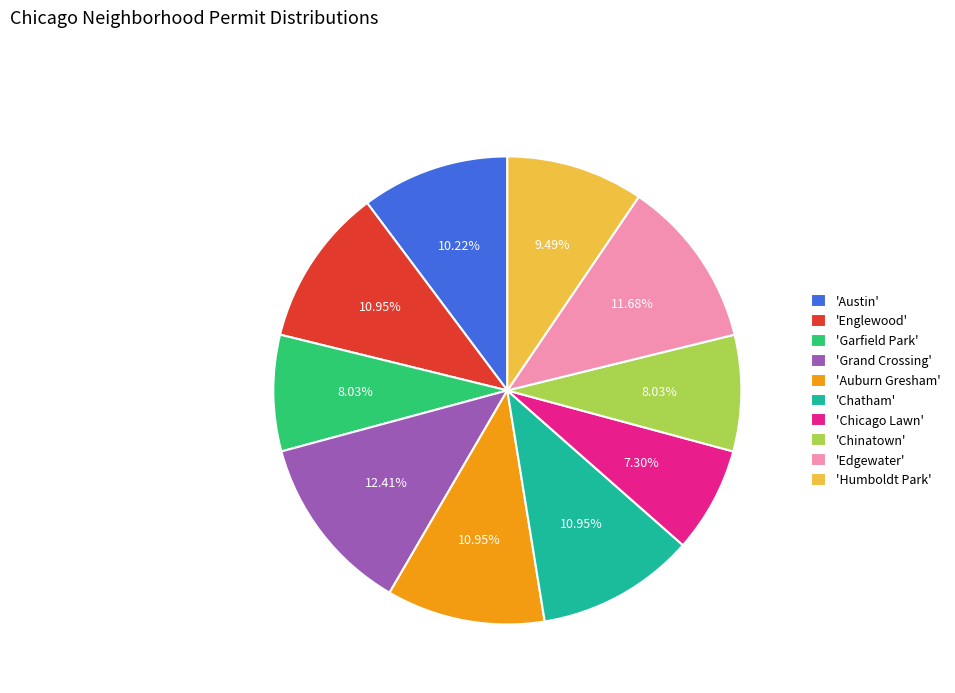

Between 'Edgewater' and 'Englewood', which is larger?

'Edgewater'